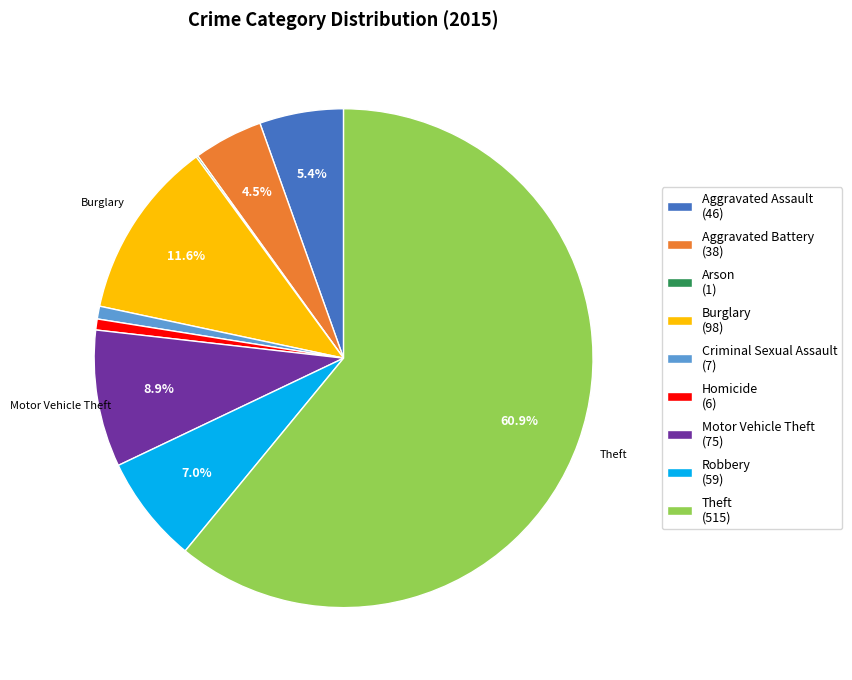

Does any single category account for the majority?

Yes